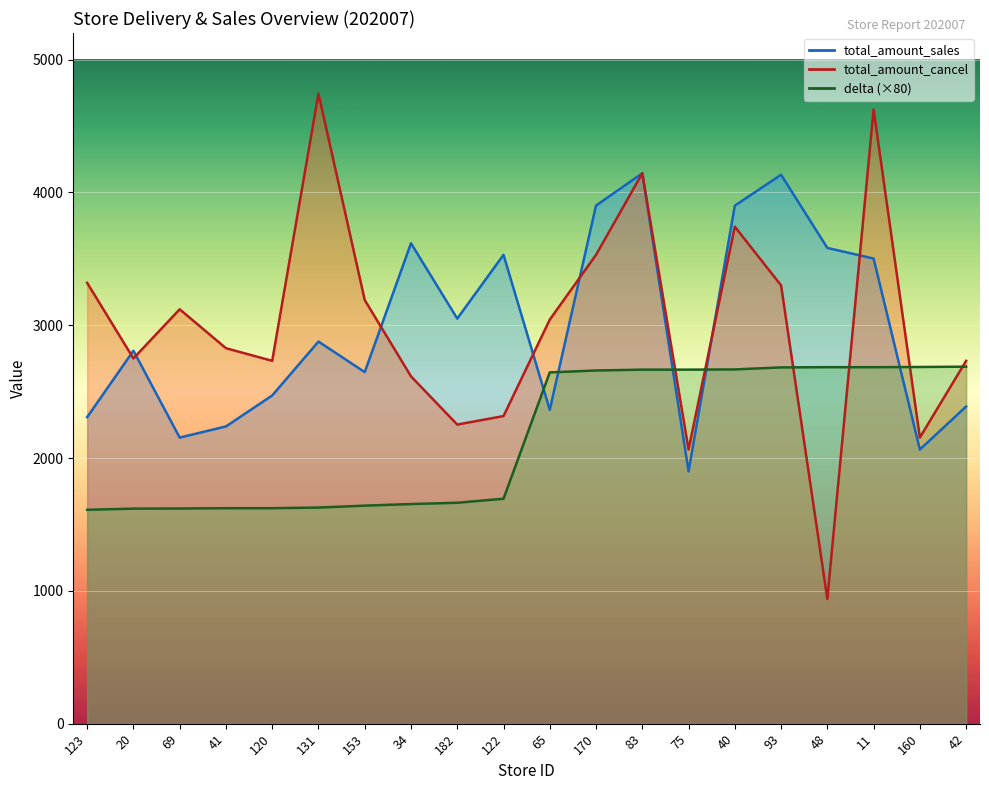

Rank the series by their maximum value, from highest to lowest.

total_amount_cancel, total_amount_sales, delta